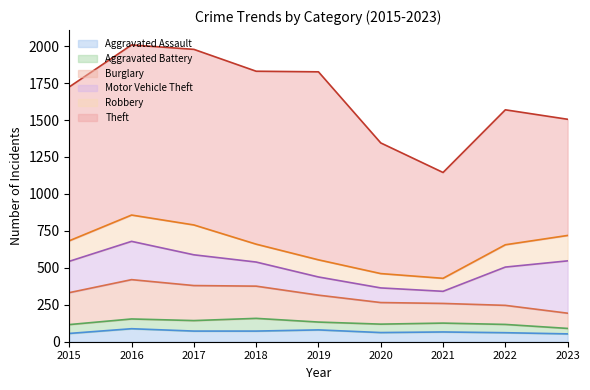

How many data points in Burglary are above 182?

4